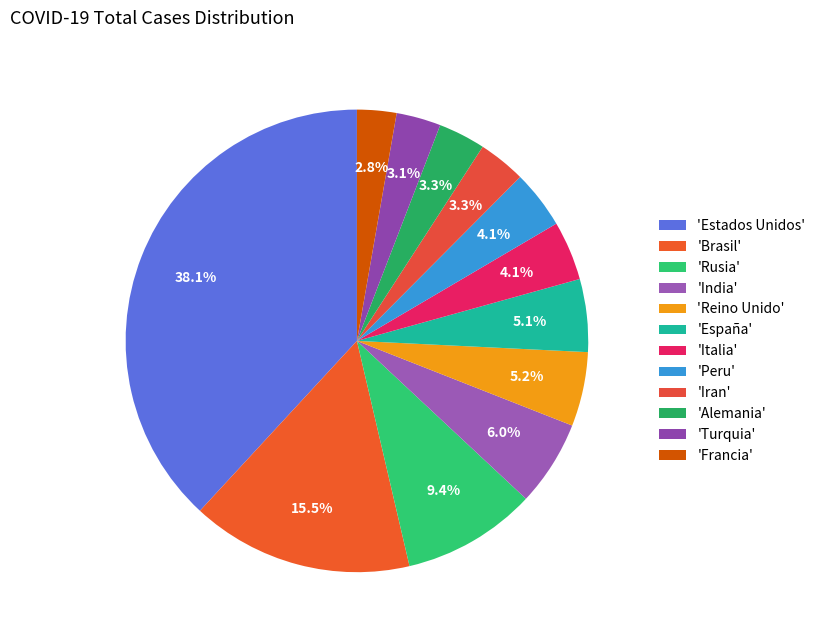

Which slice is the largest?

'Estados Unidos'